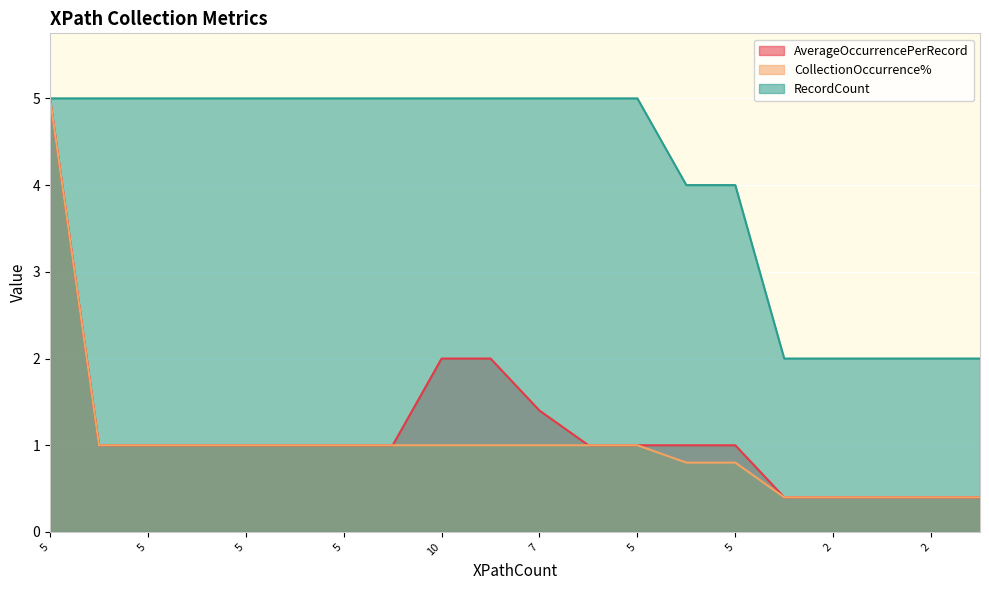

What is the total value across all series at 5?

15.0